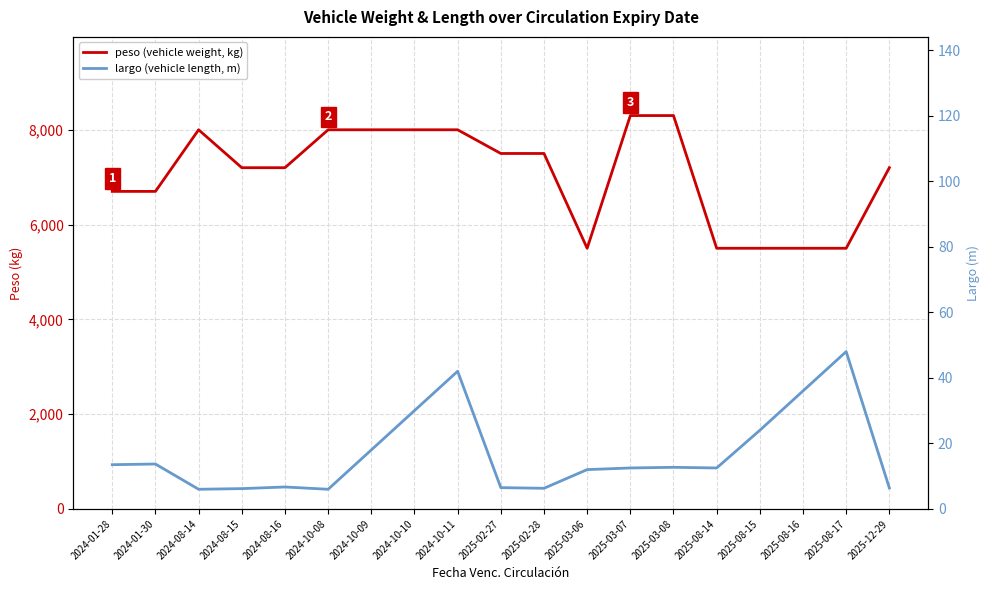

What are all the series names shown in the legend?

peso (vehicle weight, kg), largo (vehicle length, m)